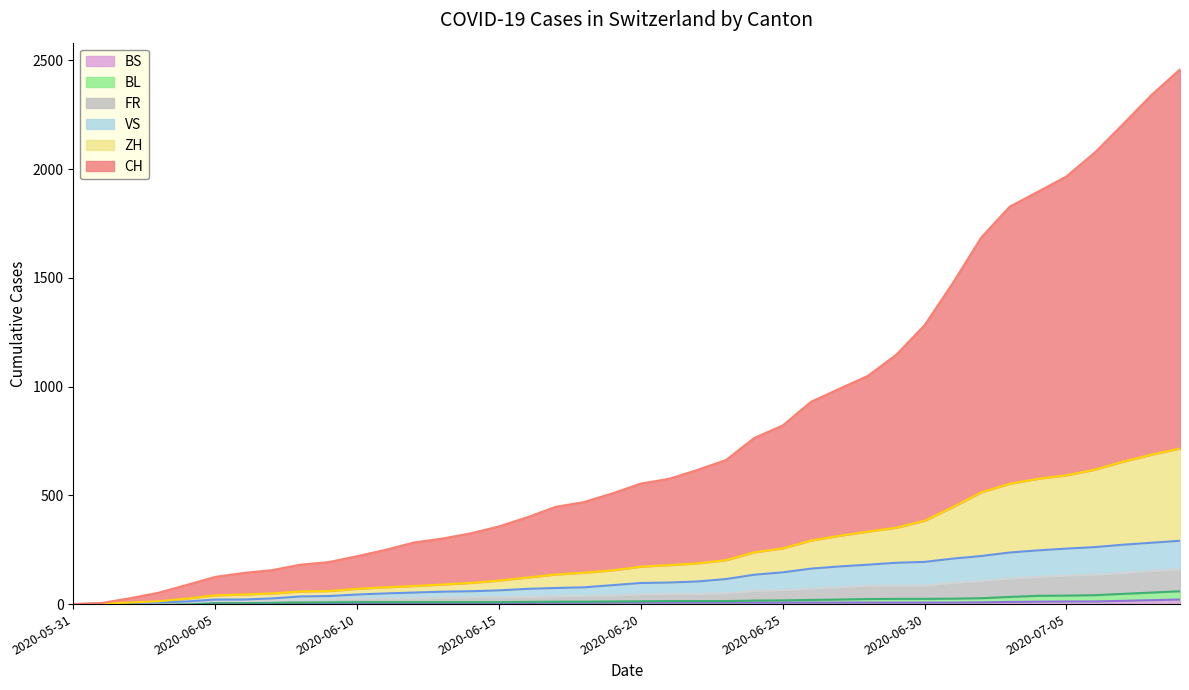

Which series has the largest total across all categories?

CH